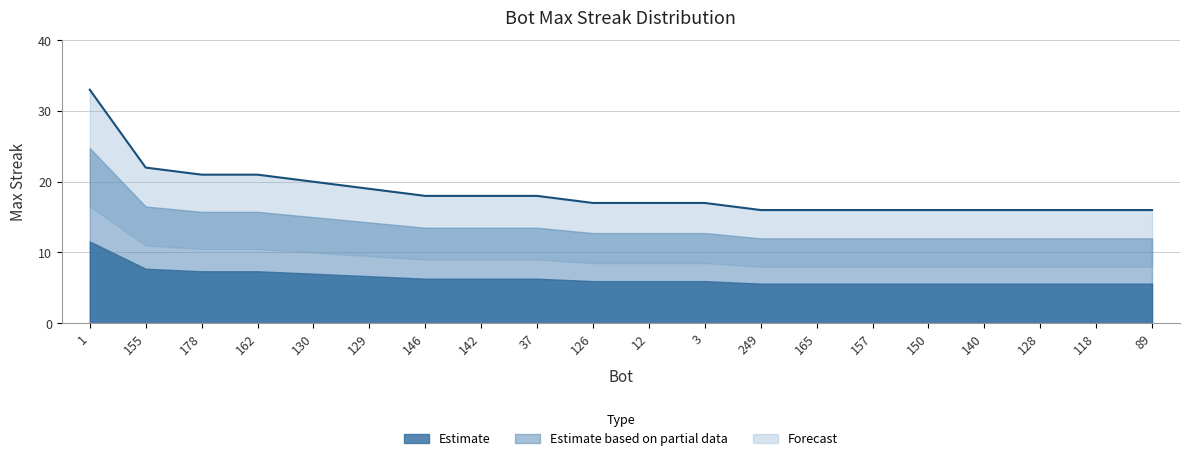

List the labels in order of value, smallest first.

249, 165, 157, 150, 140, 128, 118, 89, 126, 12, 3, 146, 142, 37, 129, 130, 178, 162, 155, 1